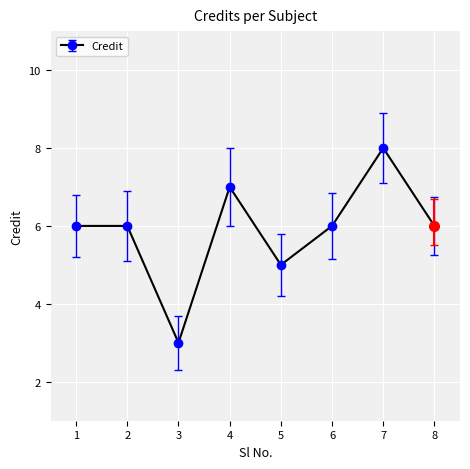

The chart shows a value of 8 at 5. True or false?

False